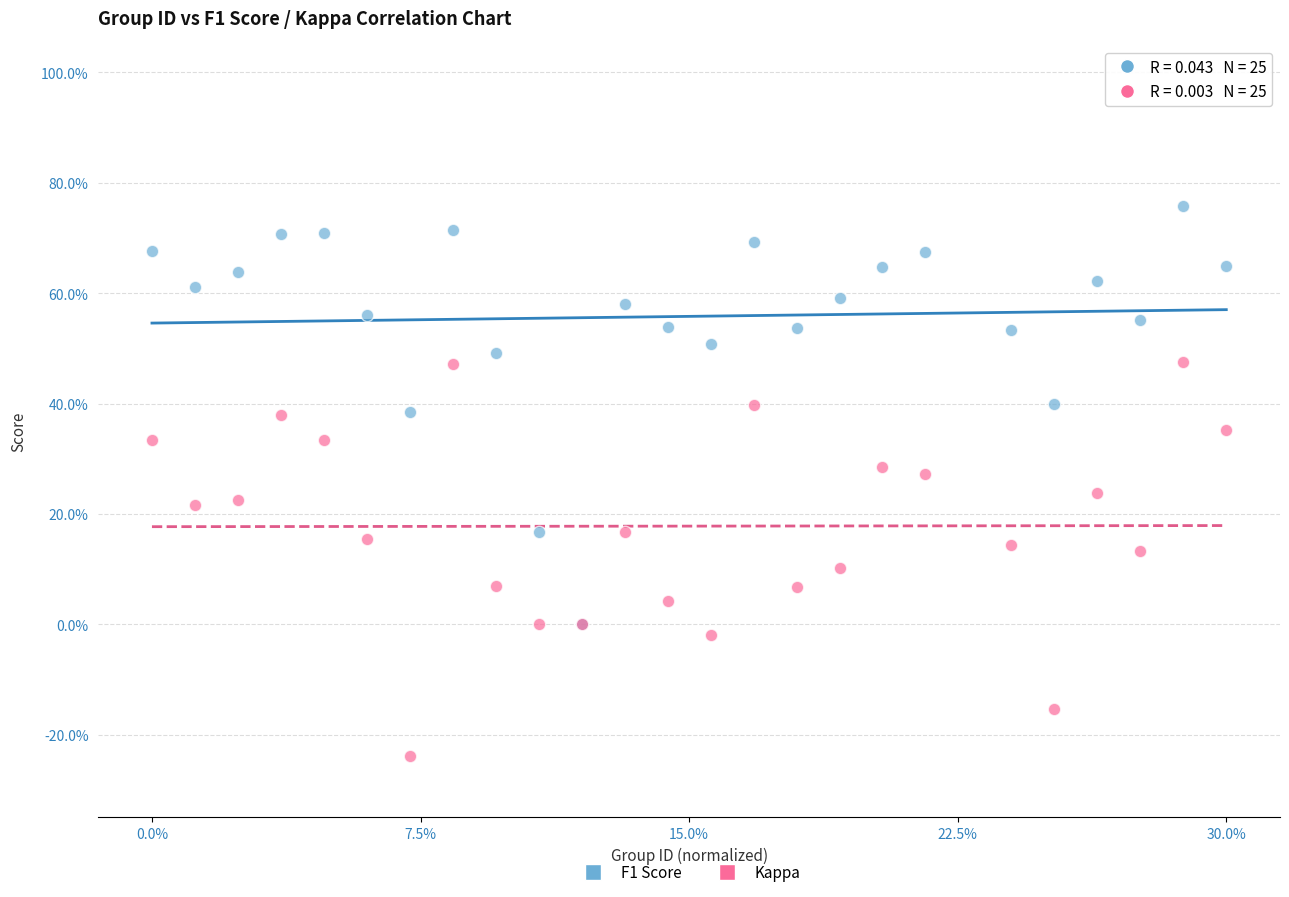

Which series reaches the maximum Y coordinate?

F1 Score